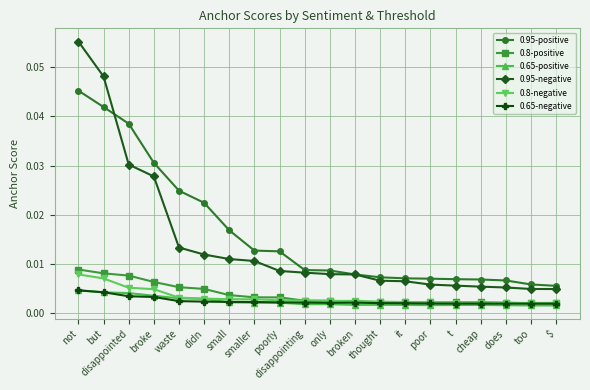

Which series has the widest spread of values?

0.95-negative